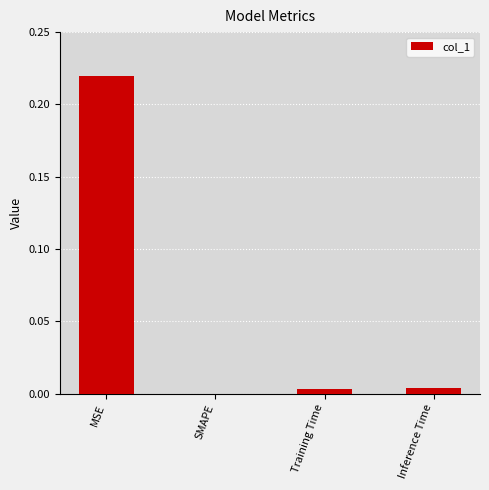

At which category does the chart reach its peak across all series?

MSE